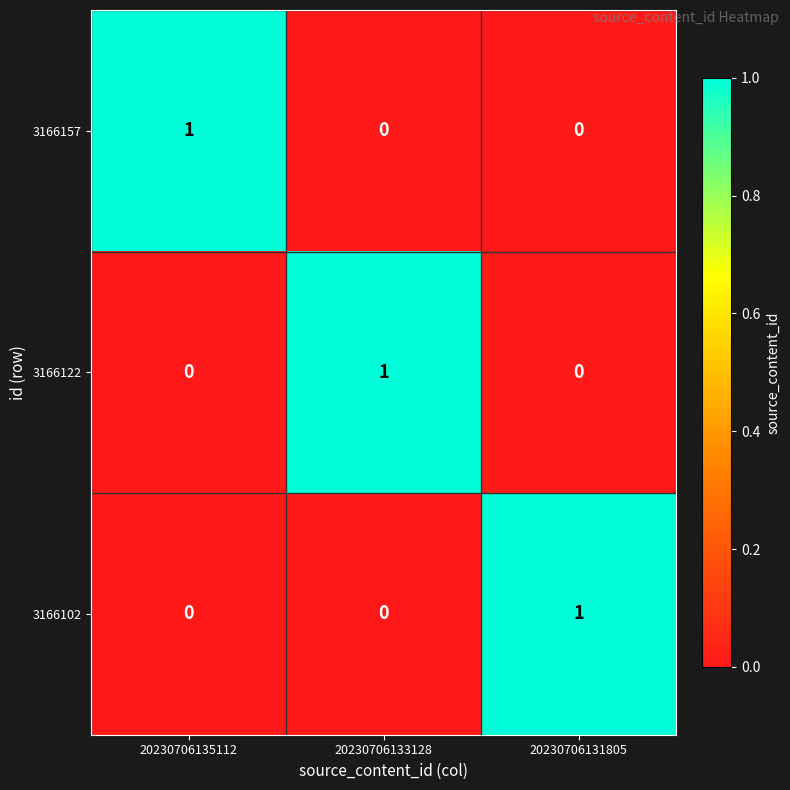

Is the value of 3166122 at 20230706133128 greater than the value of 3166157 at 20230706131805?

Yes